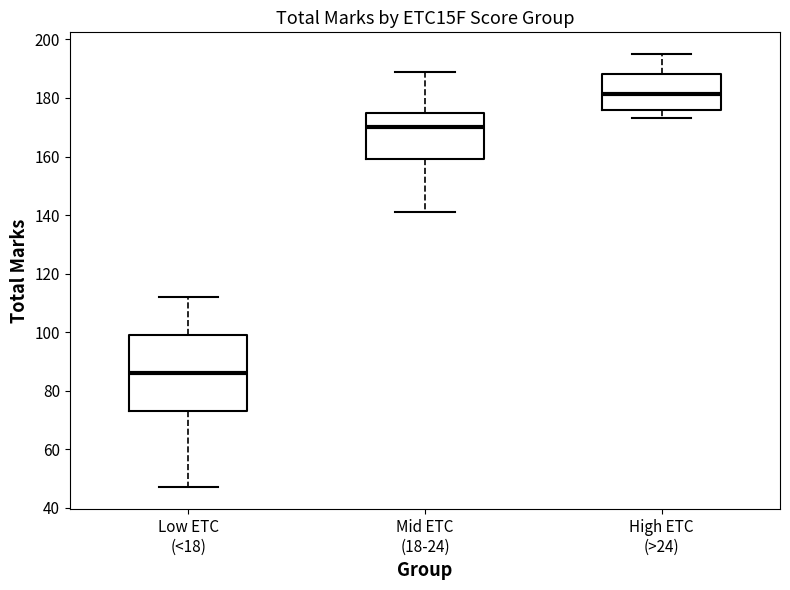

Reading left to right, transcribe this box plot: for each box, give where its median line is, the range the box spans, and where its two whiskers end, as read against the y-axis. The values are not printed on the chart, so give them approximately, as read against the axis.

Low ETC (<18): median 86, box 74 to 100, whiskers 48 to 112
Mid ETC (18-24): median 170, box 160 to 176, whiskers 142 to 190
High ETC (>24): median 182, box 176 to 188, whiskers 174 to 196